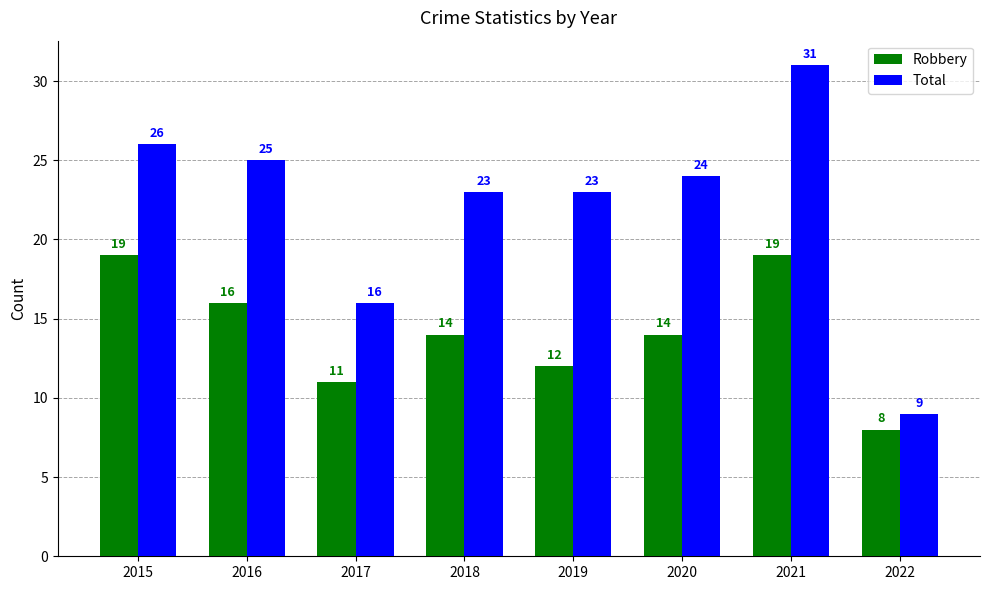

Does the chart contain stacked bars?

No